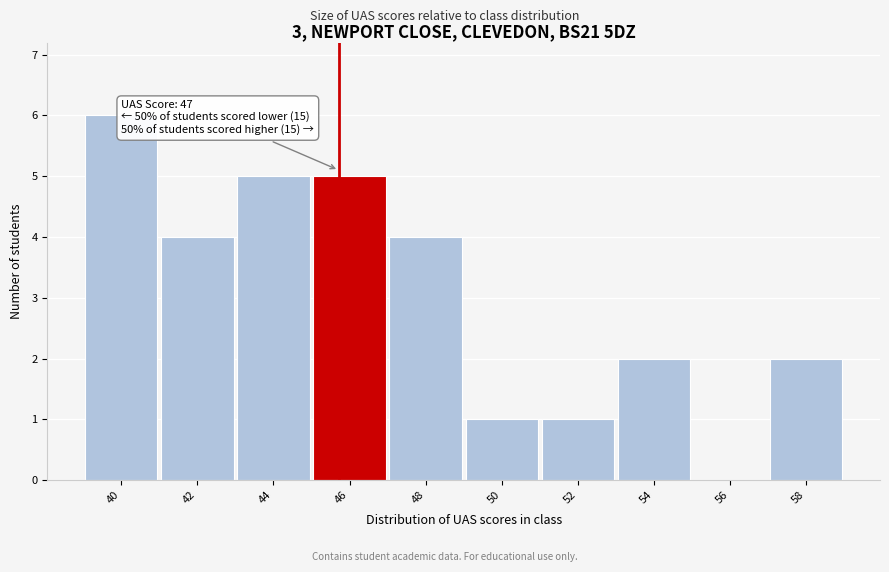

Reading left to right, what are all the values shown in this chart?

40=6	42=4	44=5	46=5	48=4	50=1	52=1	54=2	56=0	58=2